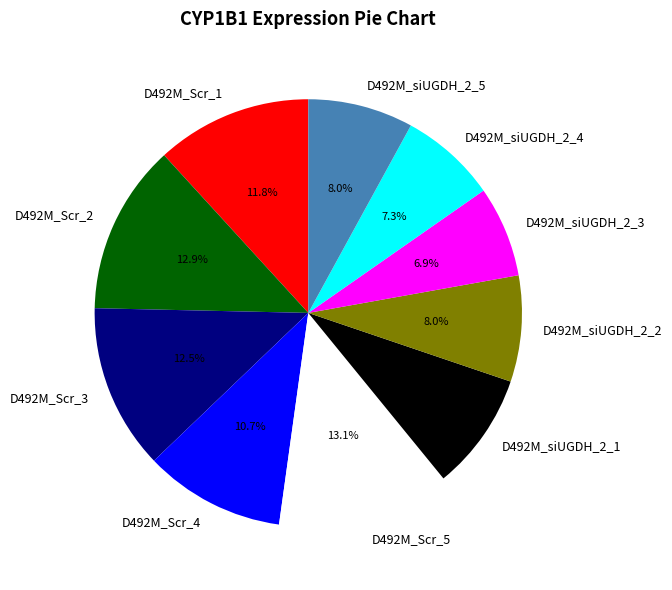

Count the number of slices in the pie.

10